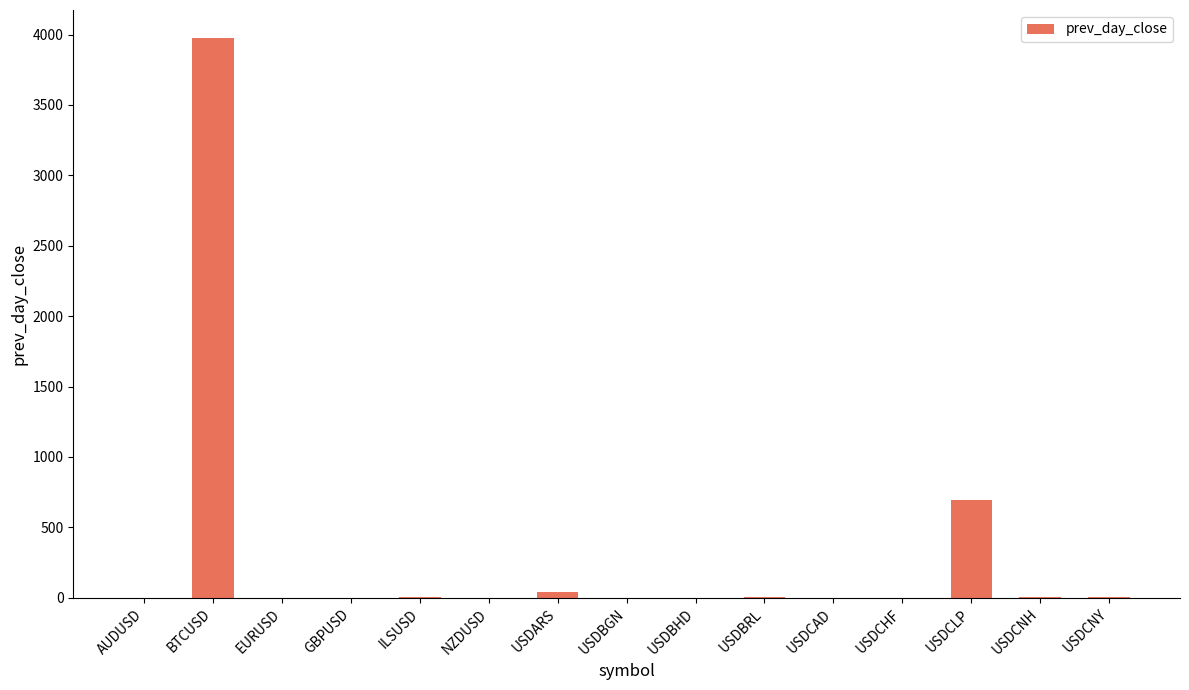

What is the sum of all values?

4736.9